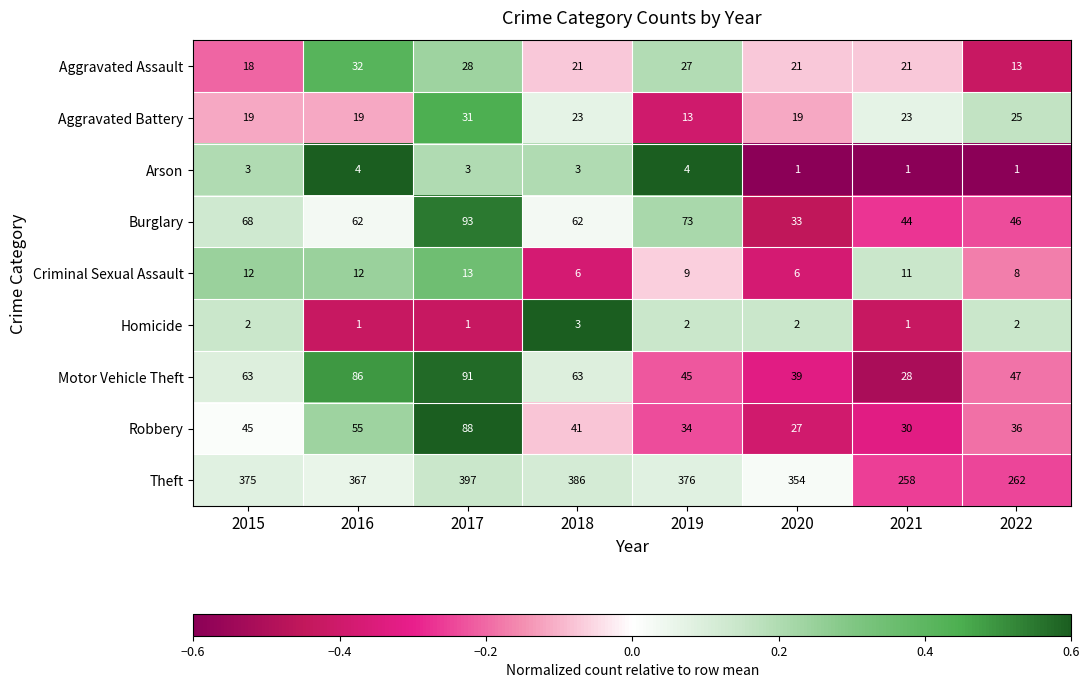

List the series in order of their peak value, lowest first.

Homicide, Arson, Criminal Sexual Assault, Aggravated Battery, Aggravated Assault, Robbery, Motor Vehicle Theft, Burglary, Theft